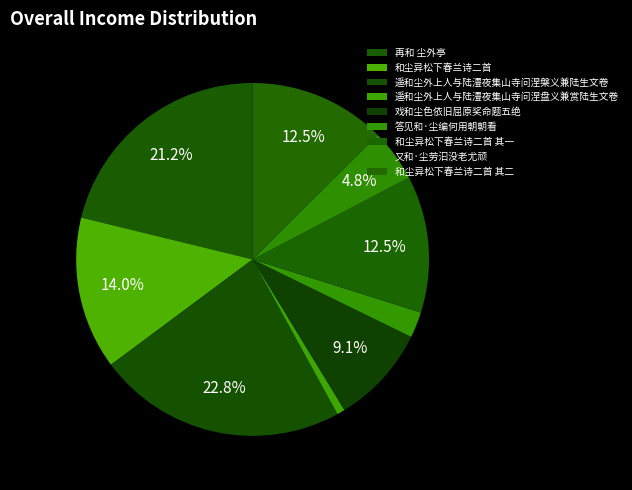

Does 戏和尘色依旧屈原奖命题五绝 account for over 50% of the chart?

No